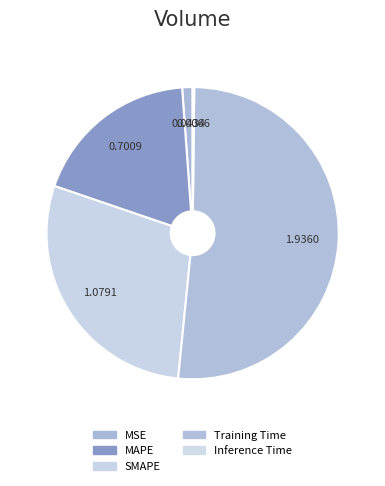

Rank the categories by value from highest to lowest.

Training Time, SMAPE, MAPE, MSE, Inference Time